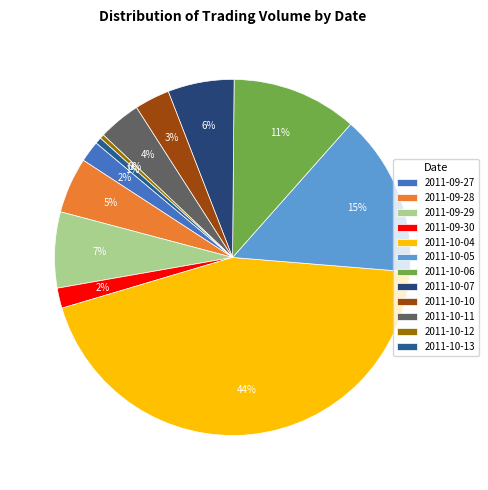

Does any single category account for the majority?

No